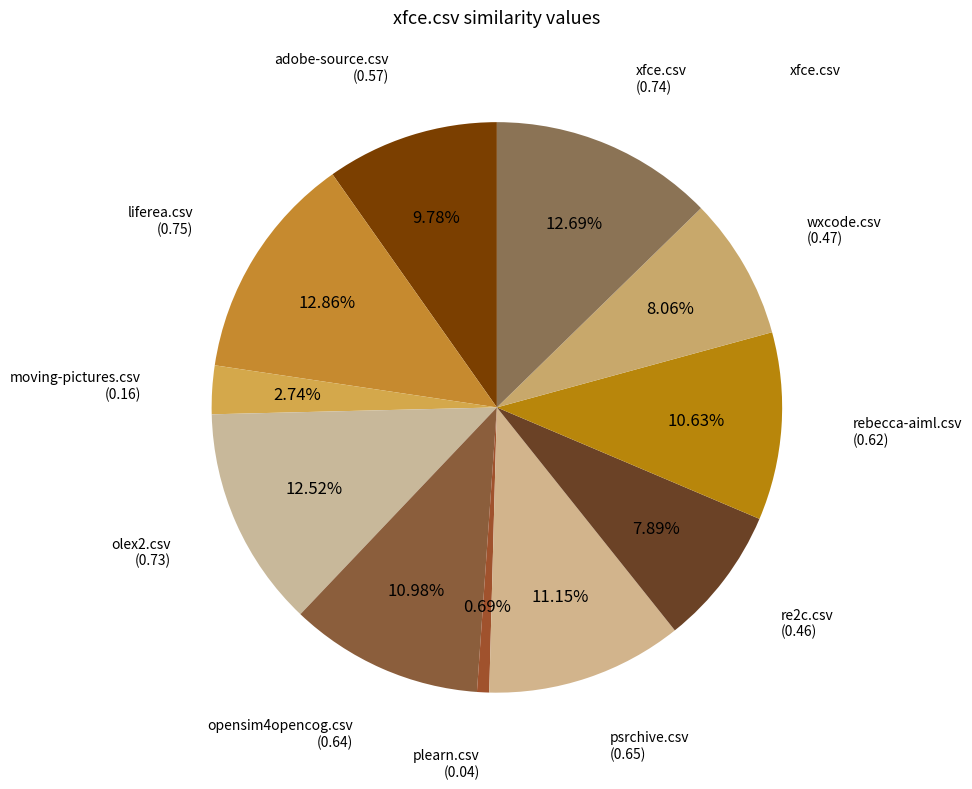

Count the number of slices in the pie.

11